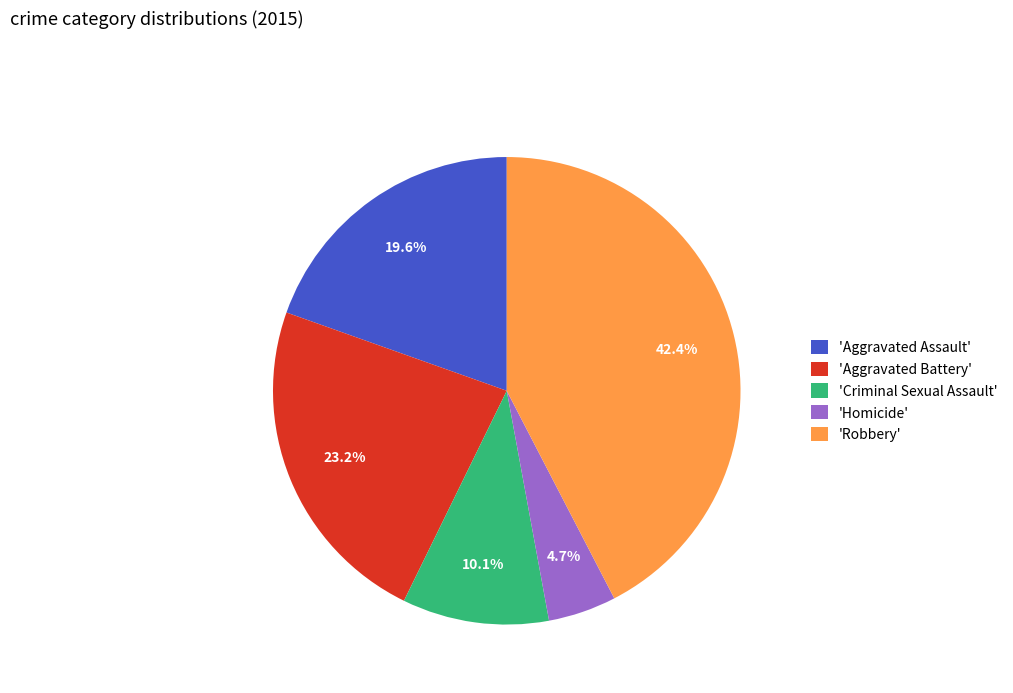

How many slices are in this pie chart?

5